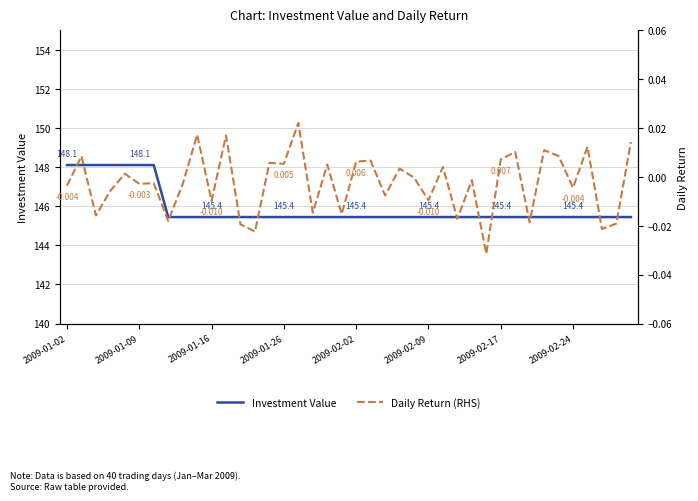

Where is Investment Value nearest to the value 146?

2009-02-24